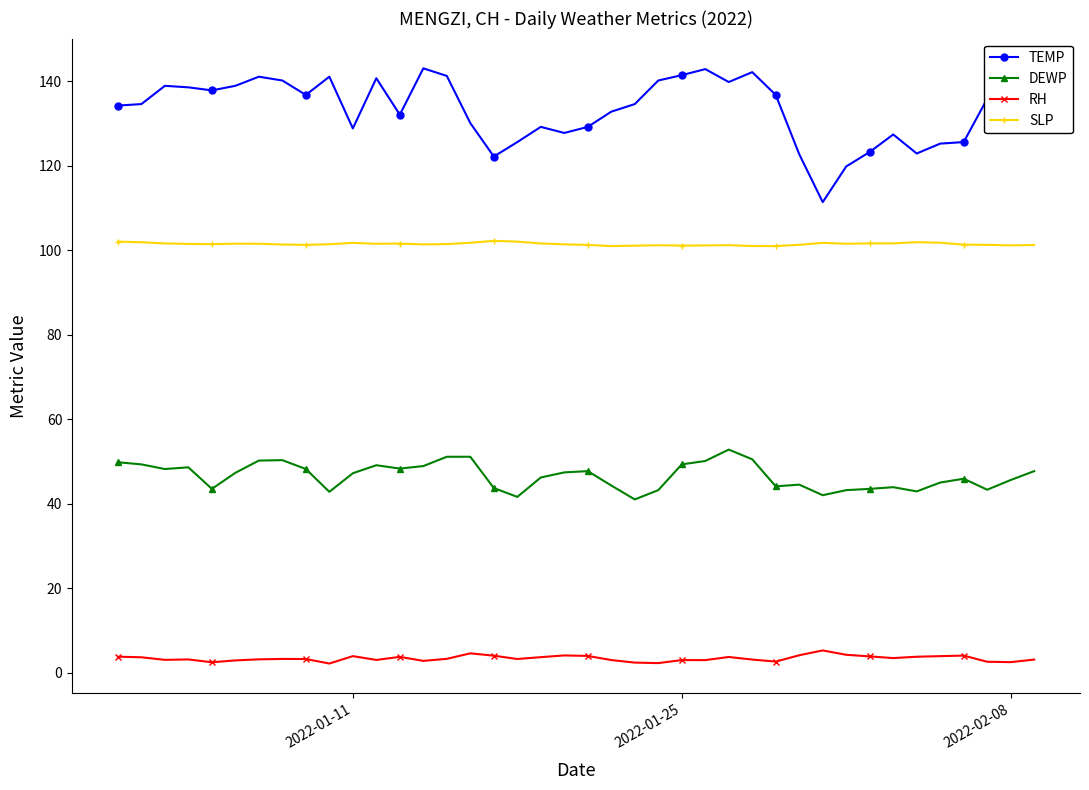

True or false: RH and TEMP intersect in this chart.

False